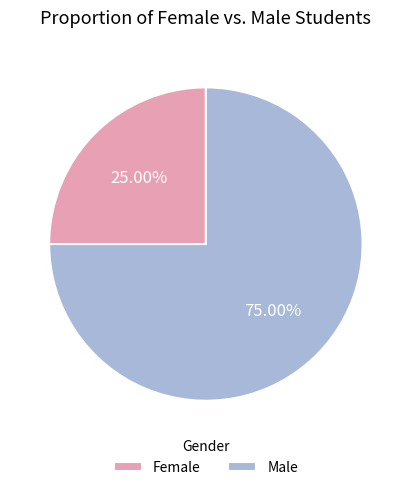

What percentage is the Male slice, to the nearest percent?

75%